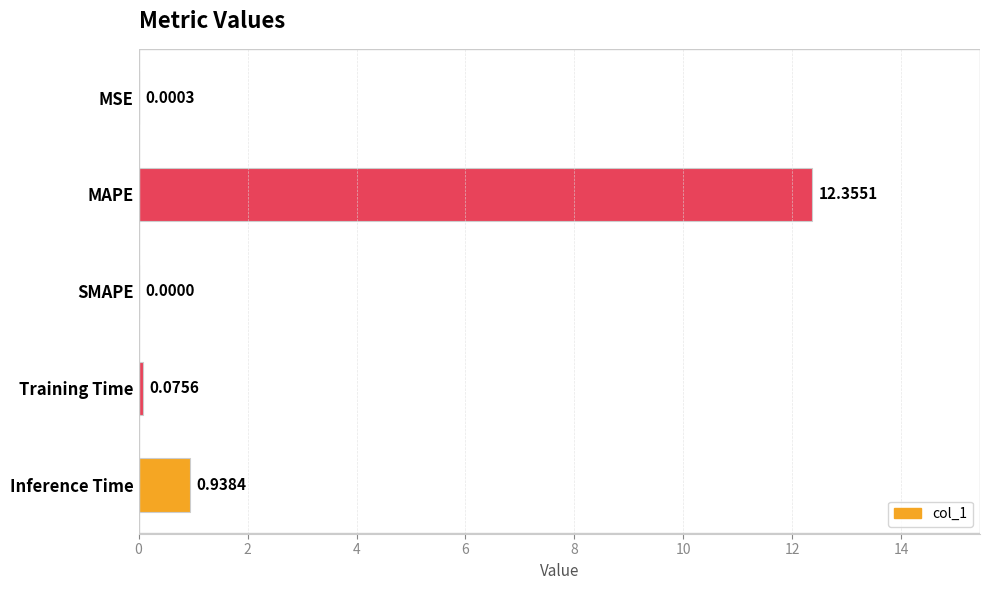

At which label is the value closest to 6?

Inference Time